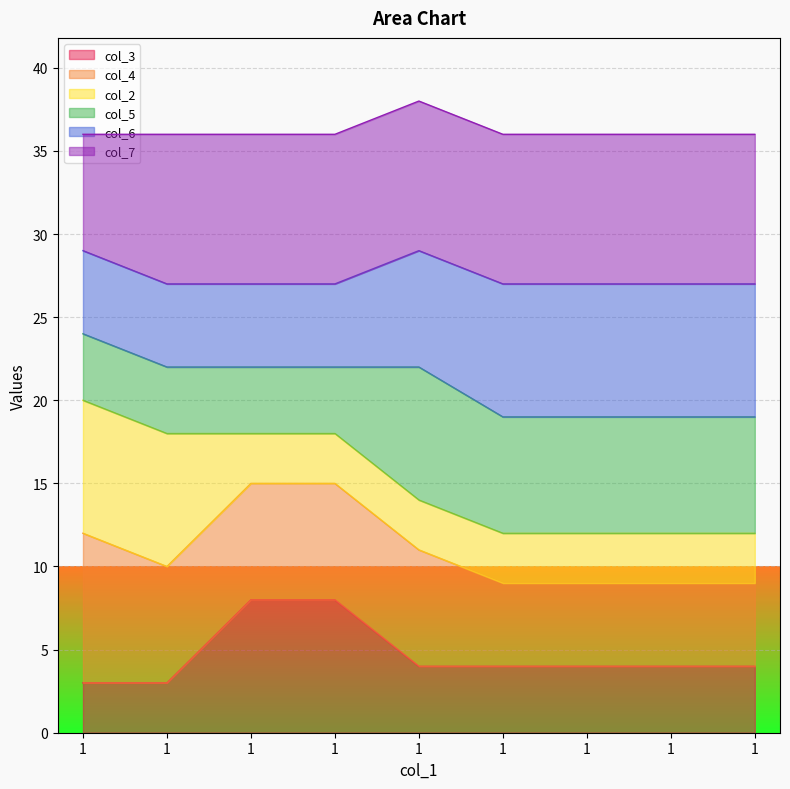

True or false: col_3 and col_4 intersect in this chart.

False